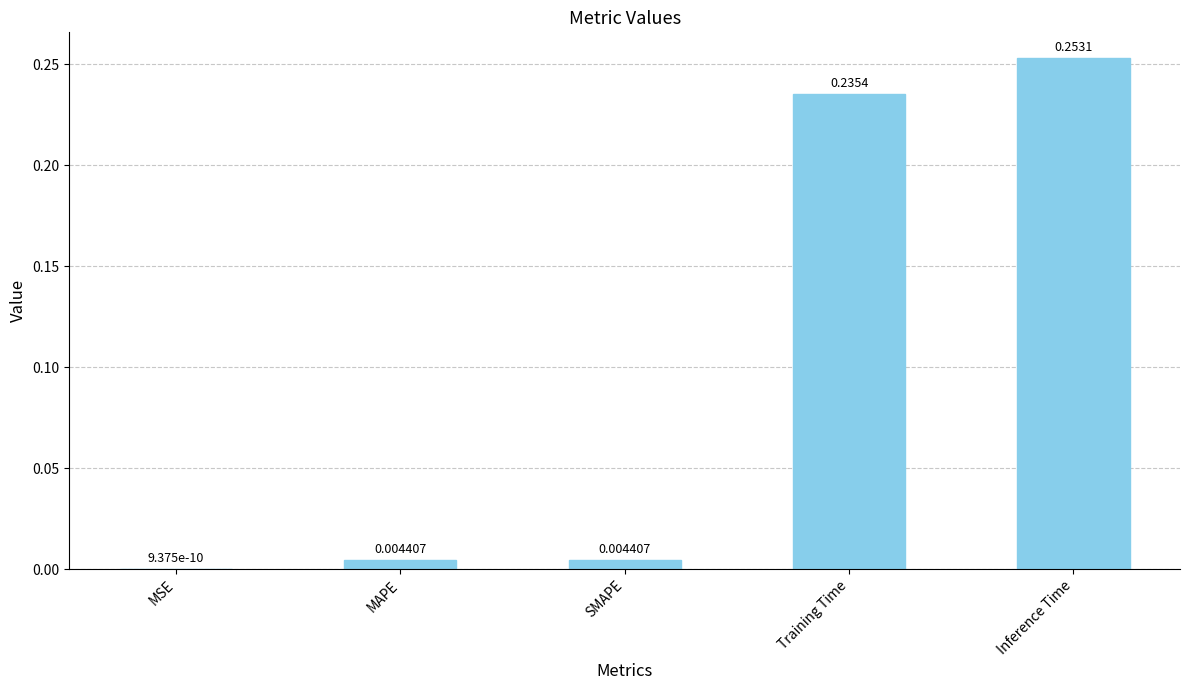

What is the change in value from SMAPE to Inference Time?

+0.2